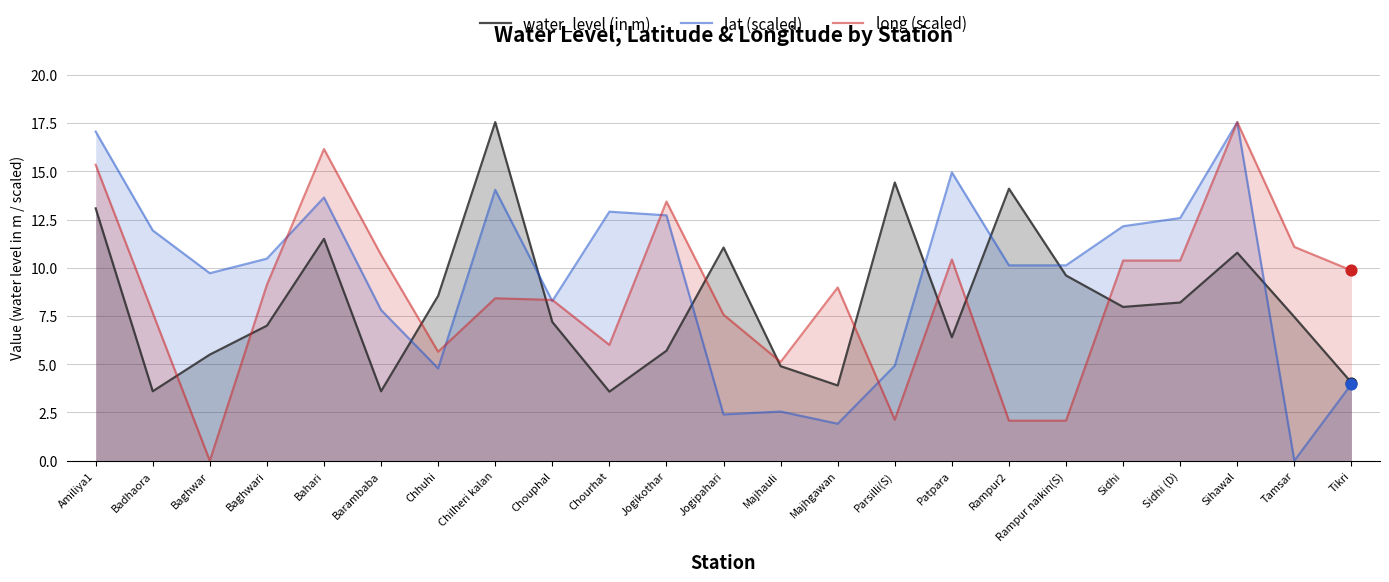

At which category is the sum across all series the highest?

Sihawal